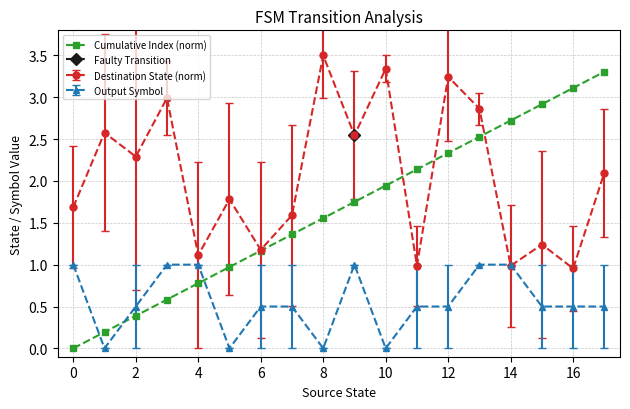

True or false: Output Symbol has a value of 0.5 at 2.

True